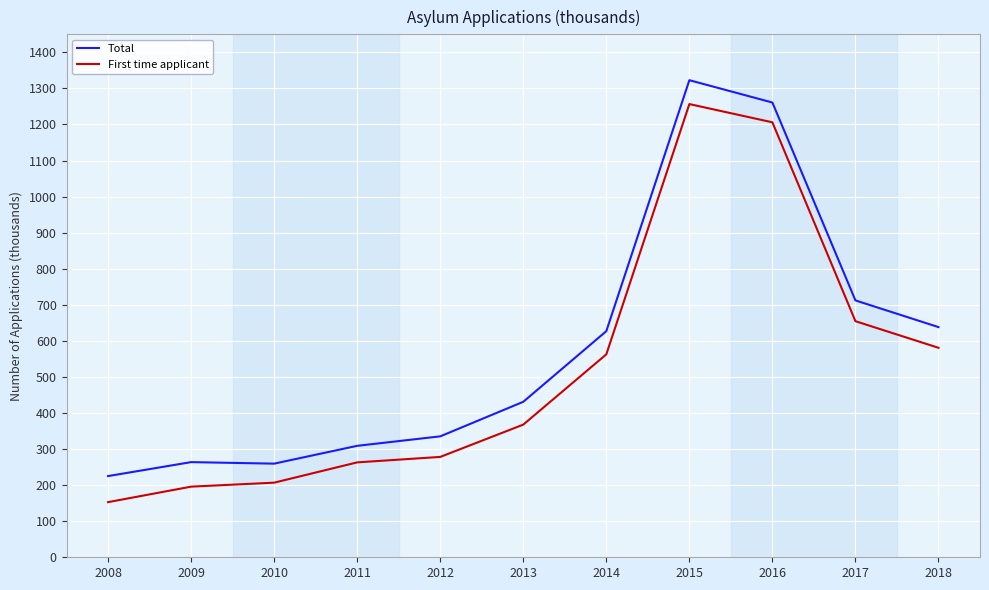

Is the value of Total at 2012 greater than the value of First time applicant at 2008?

Yes